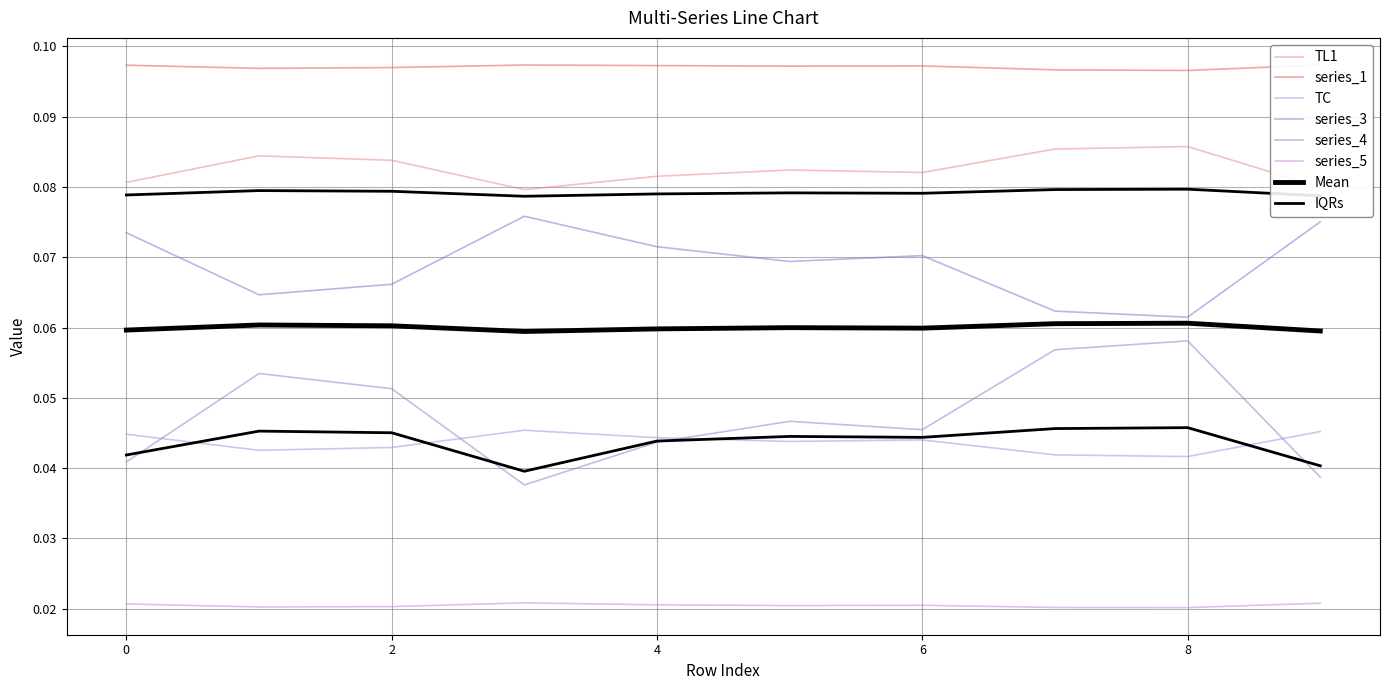

What is the maximum value shown in the chart?

0.1